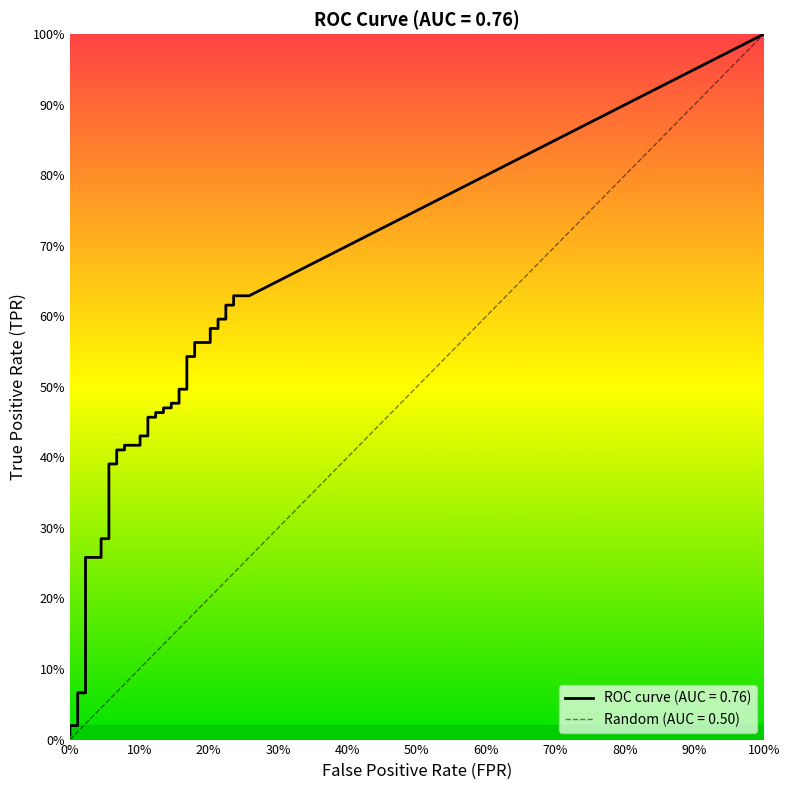

Which series has the largest total across all categories?

tpr